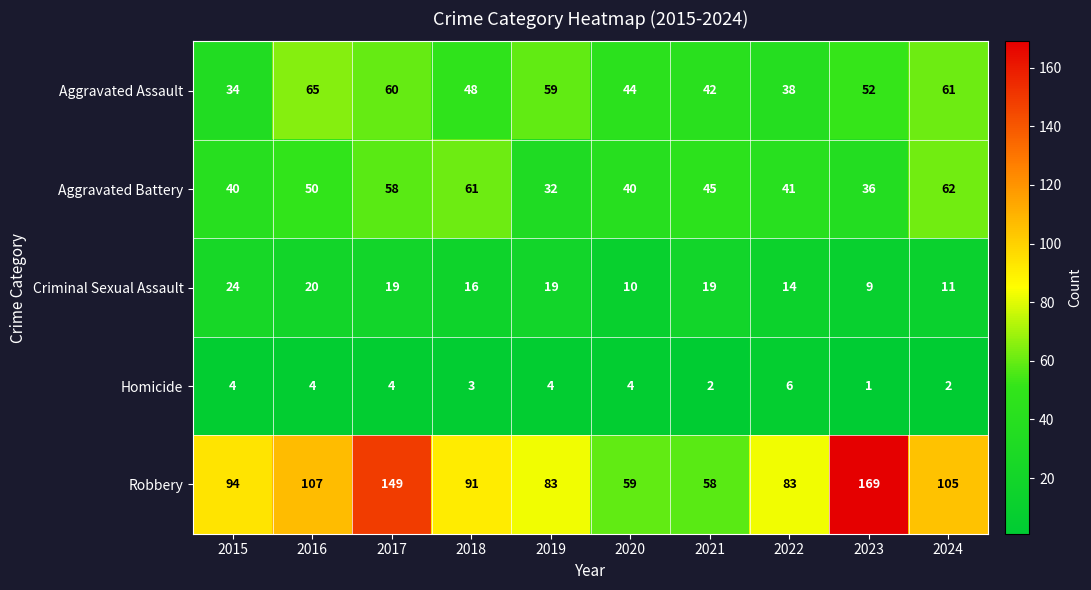

What is the total value across all series at 2024?

241